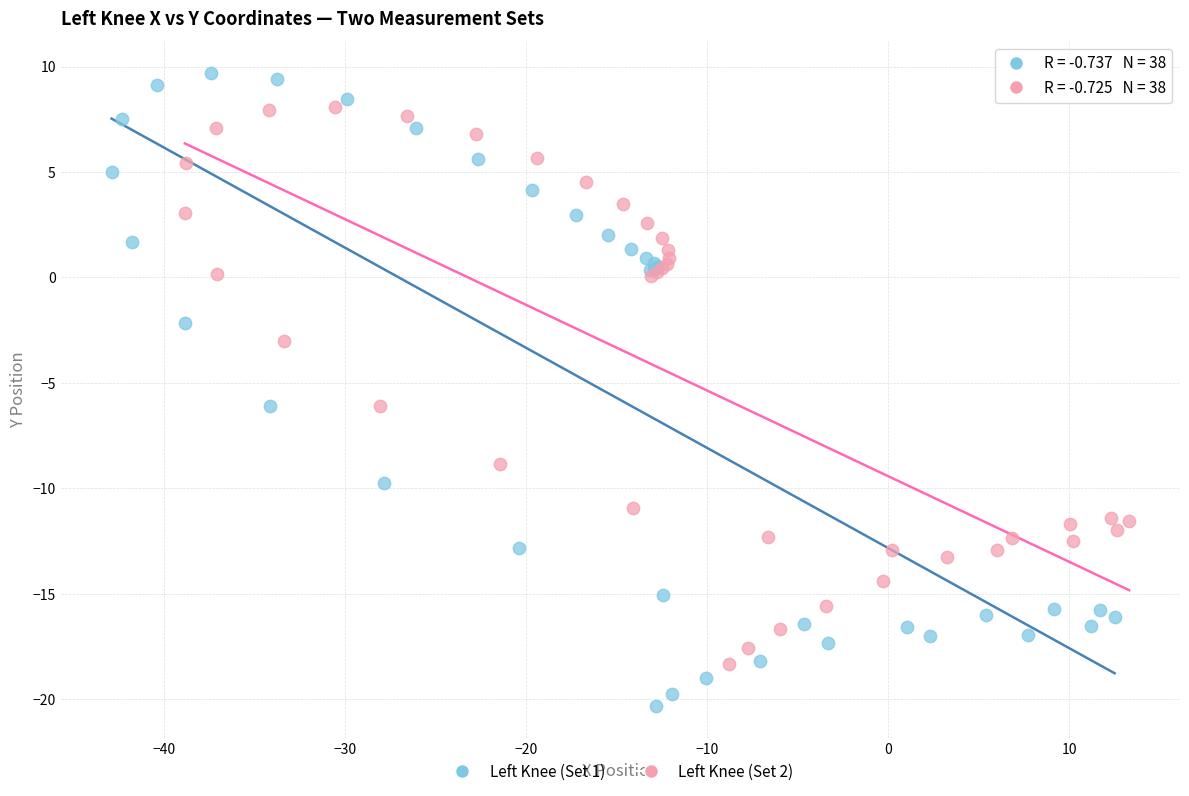

Which series has the widest spread of Y values?

Left Knee (Set 1)